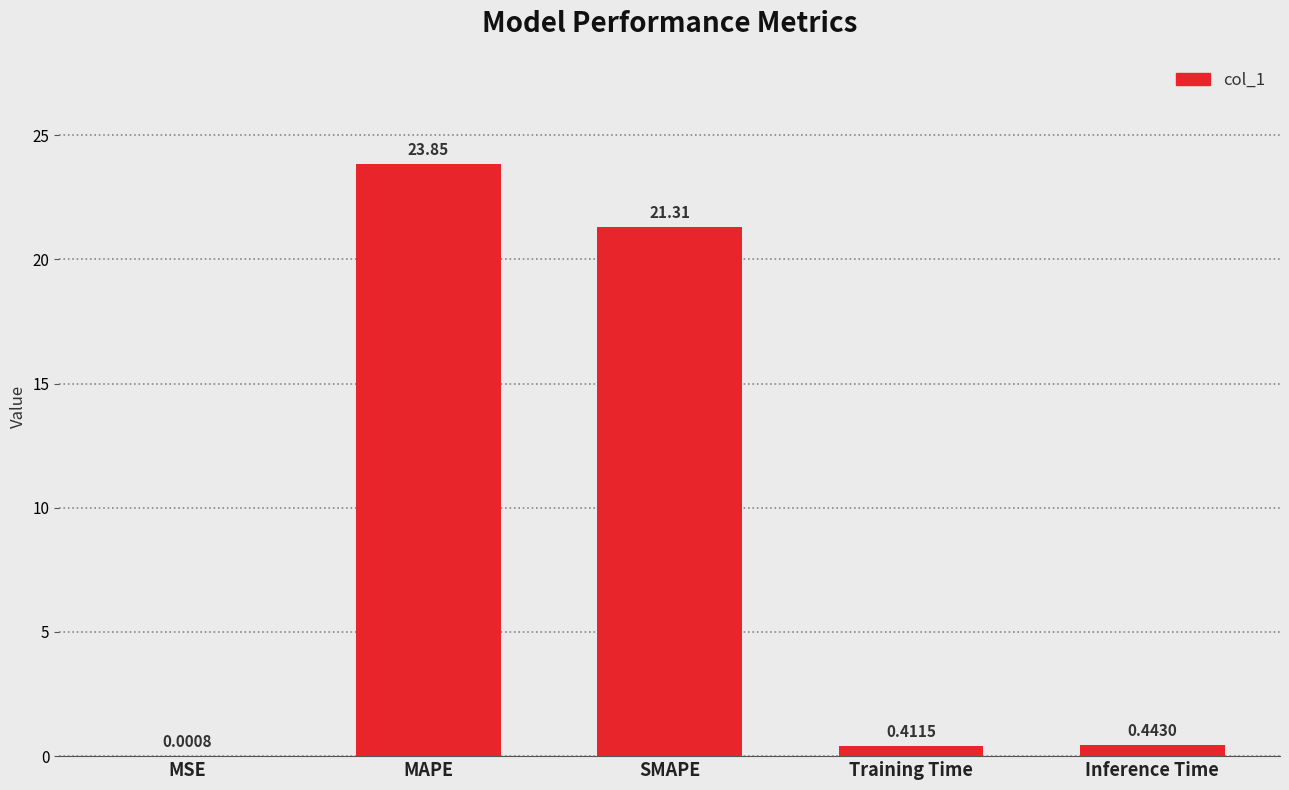

What is the sum of the values at Training Time and MAPE?

24.3